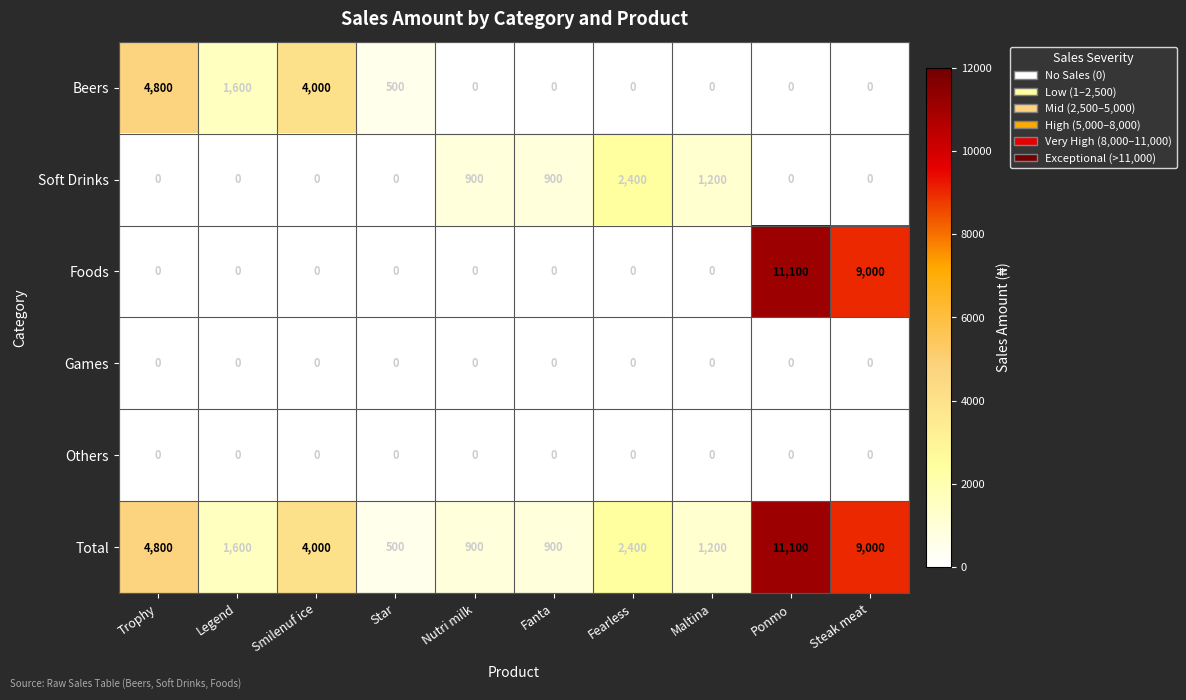

True or false: Foods has a value of -4427 at Maltina.

False